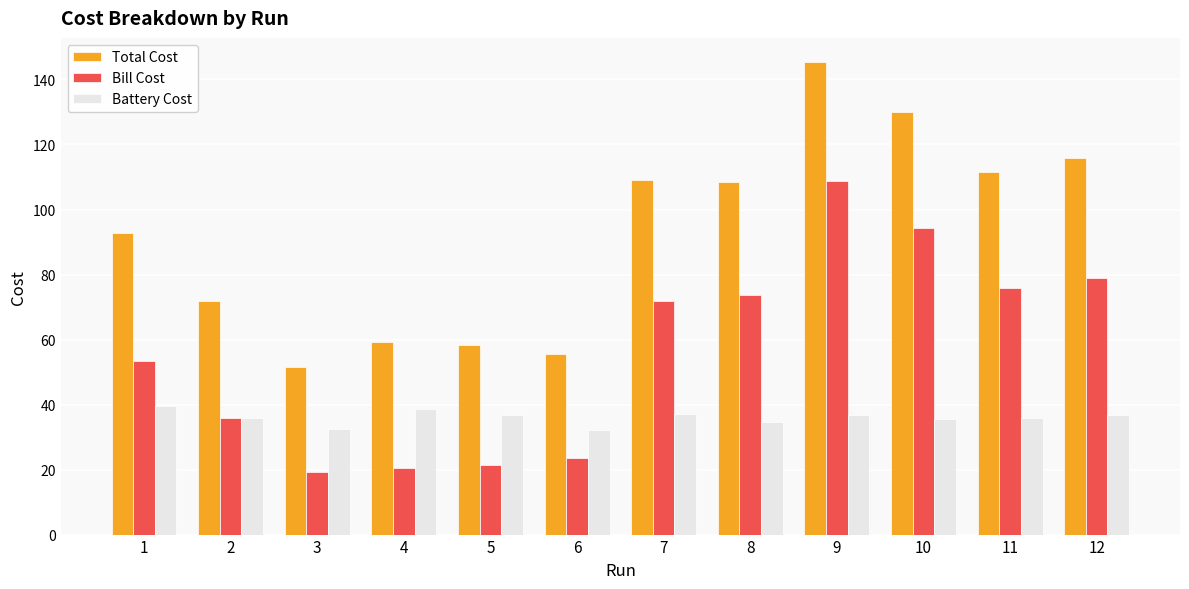

What are all the series names shown in the legend?

Total Cost, Bill Cost, Battery Cost